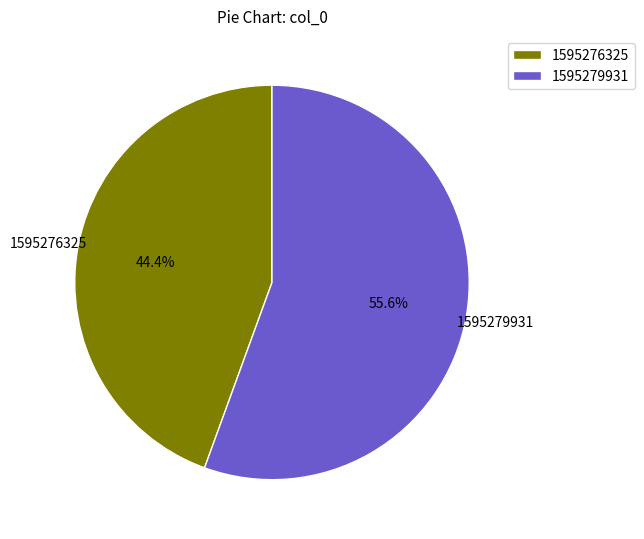

Does 1595279931 account for over 50% of the chart?

Yes